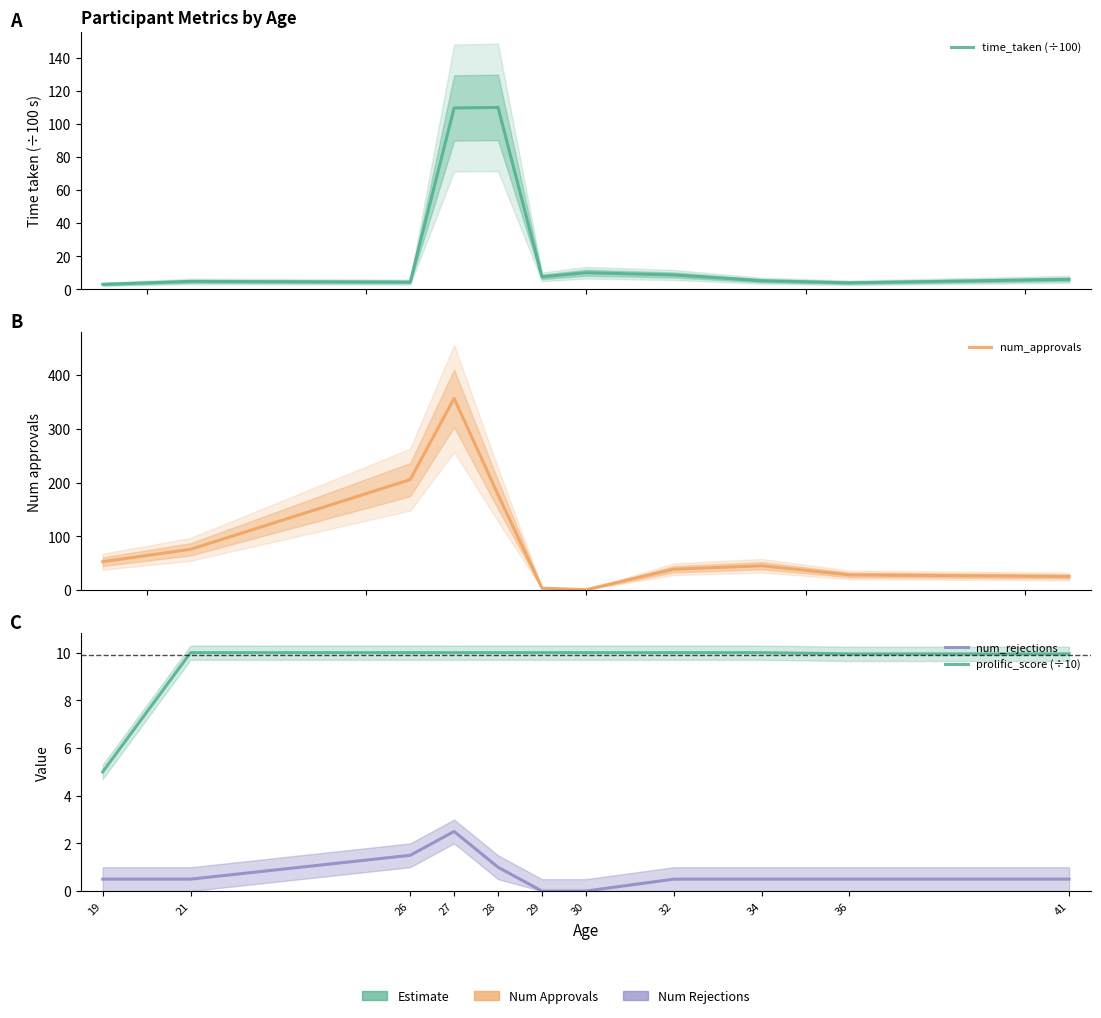

What is the total value across all series at 29?

21.6